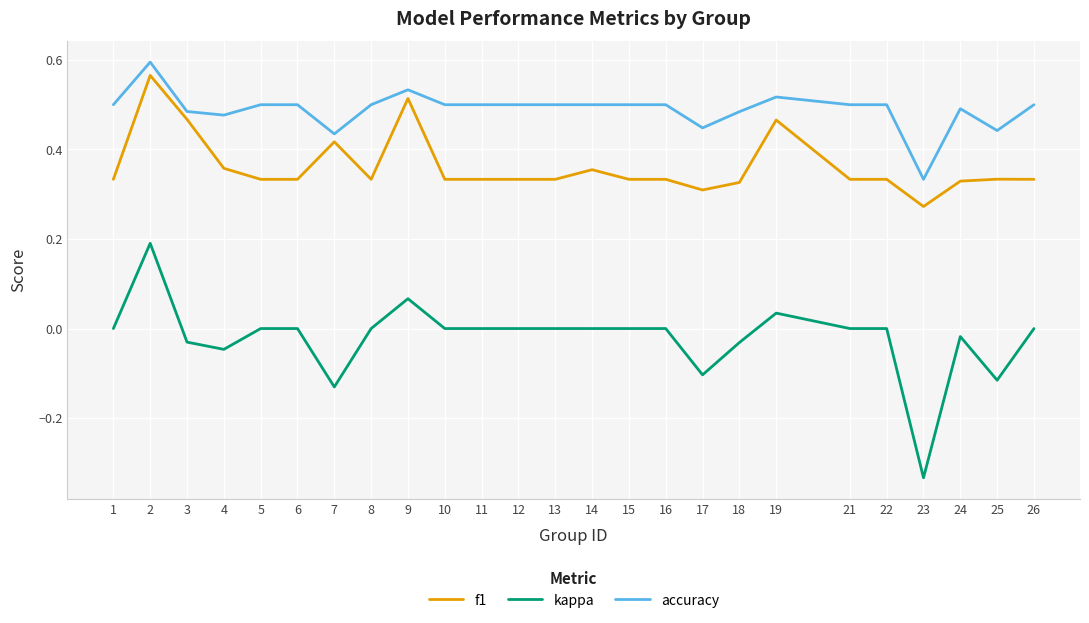

List the series in order of their overall mean, lowest first.

kappa, f1, accuracy